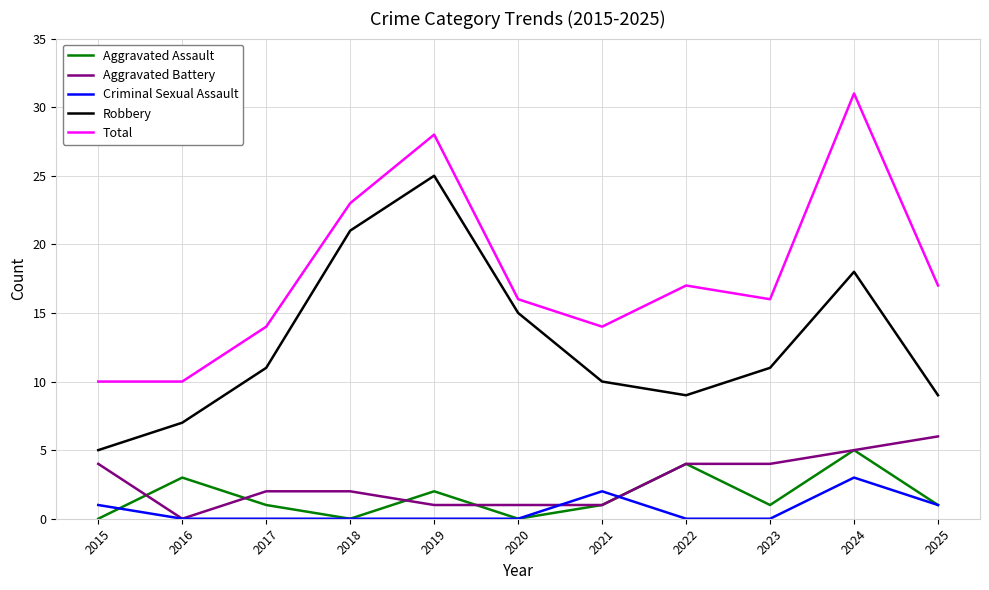

How many categories are shown in the chart?

11